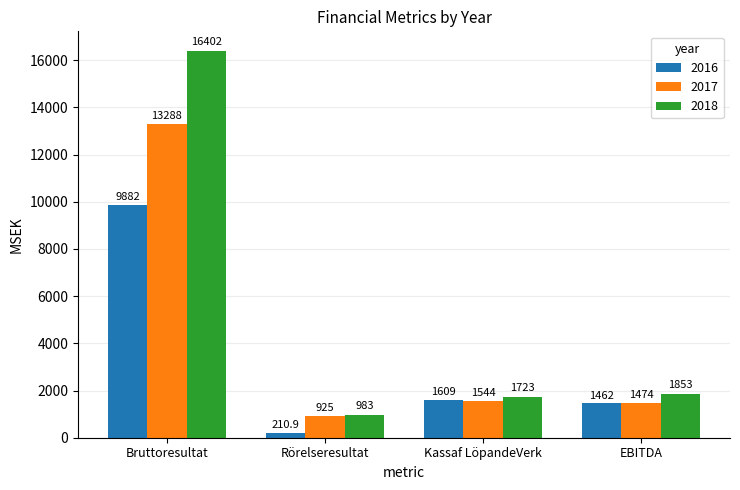

How many bars are there in total?

12